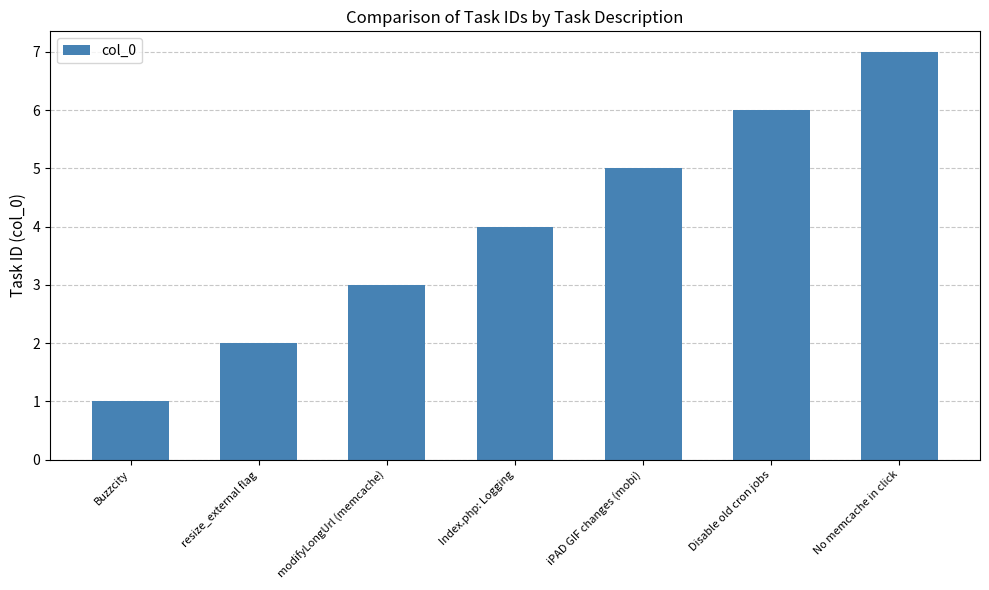

What is the label of the 6th bar from the right?

resize_external flag